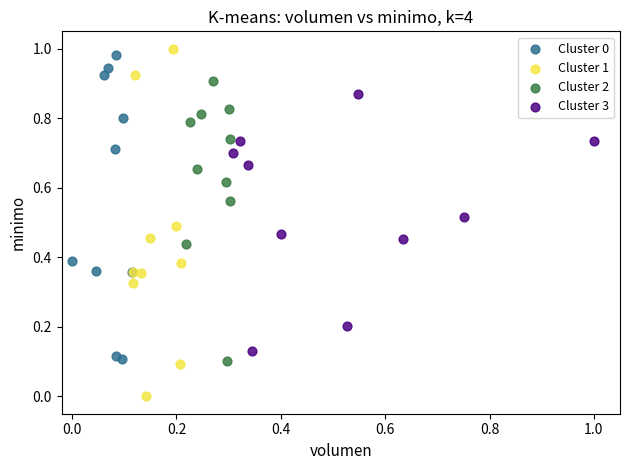

Which series has the widest spread of Y values?

Cluster 1